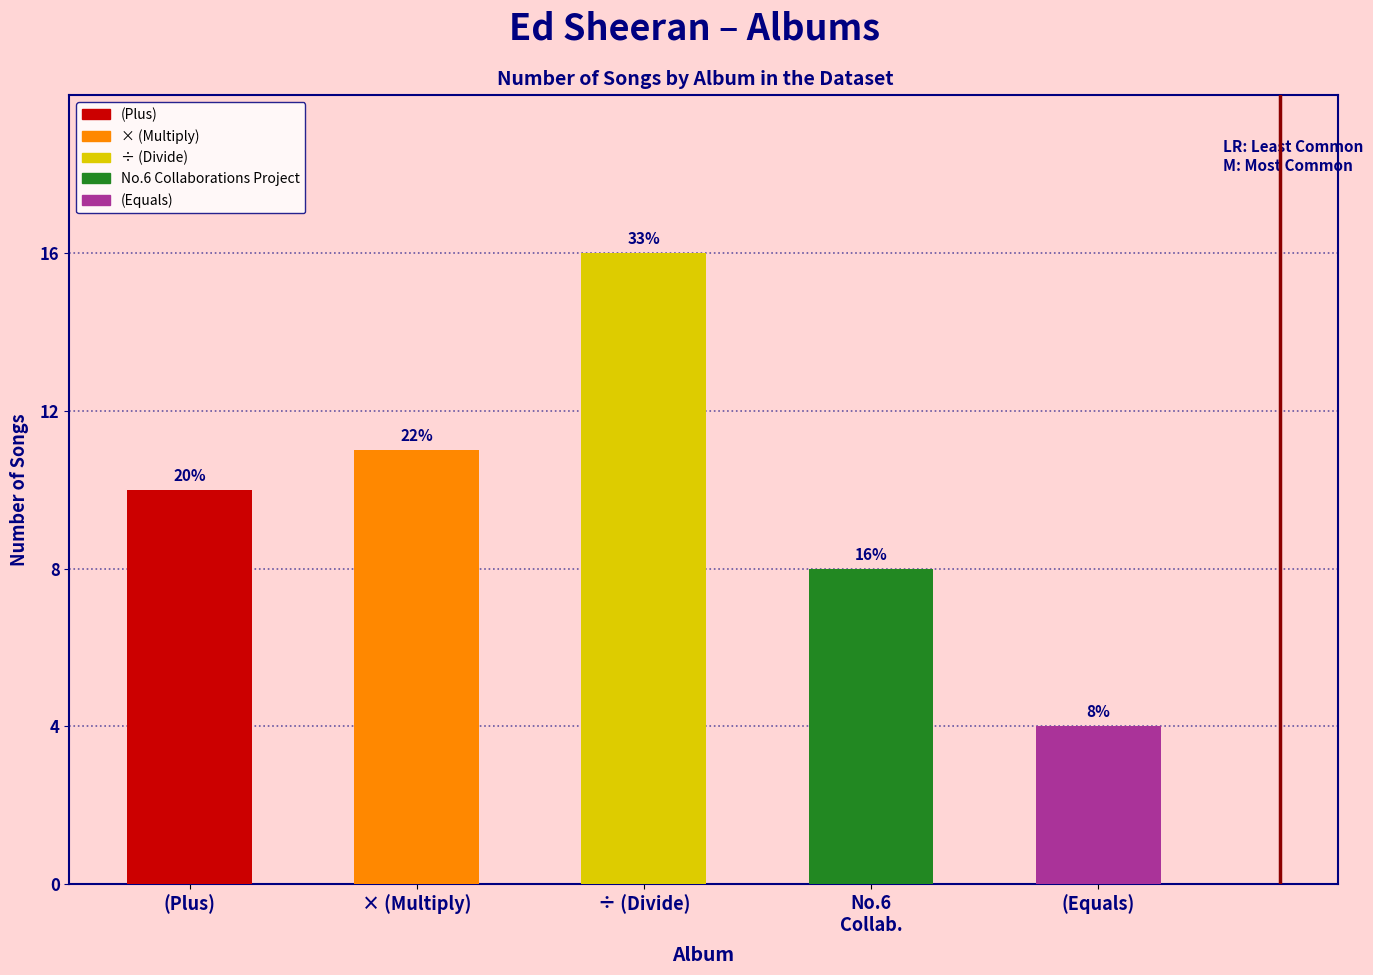

What is the greatest value displayed?

16